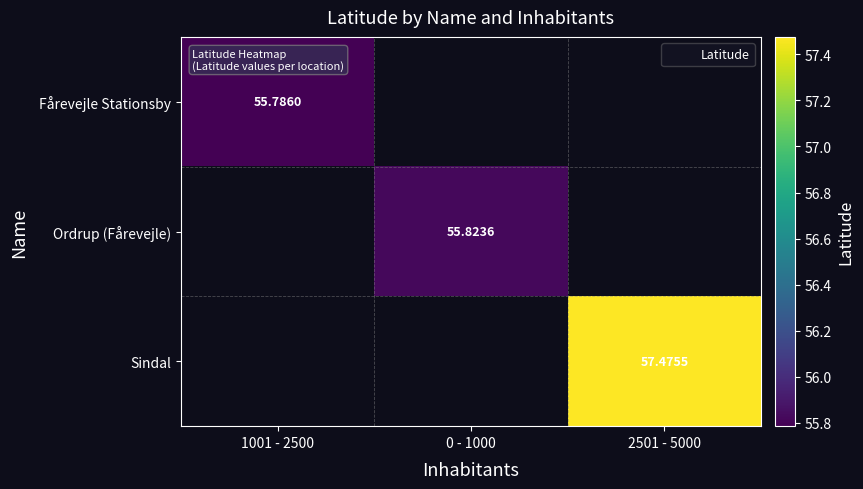

List the series in order of their overall mean, lowest first.

Fårevejle Stationsby, Ordrup (Fårevejle), Sindal